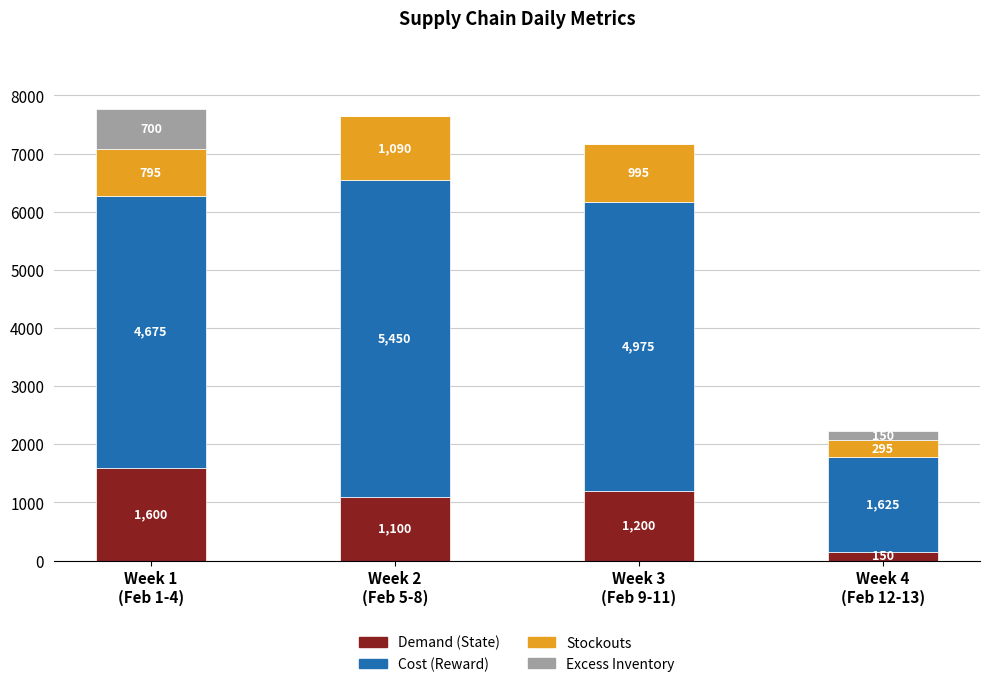

How many categories are shown in the chart?

4